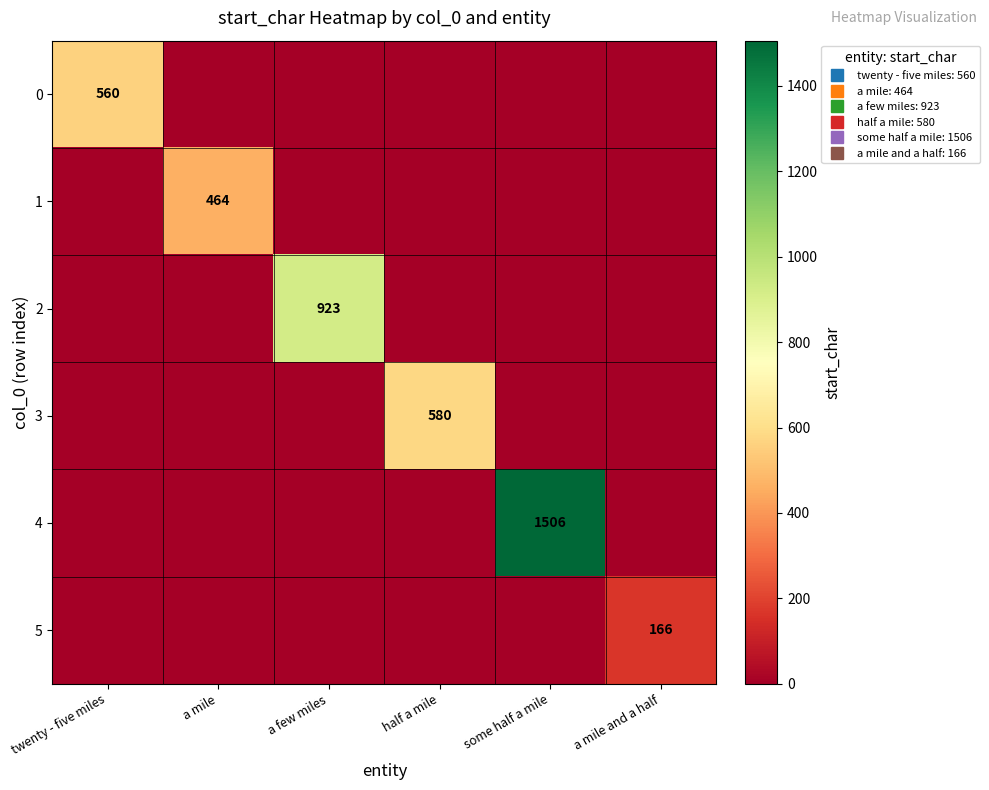

The 2 series shows 0 at some half a mile. True or false?

True